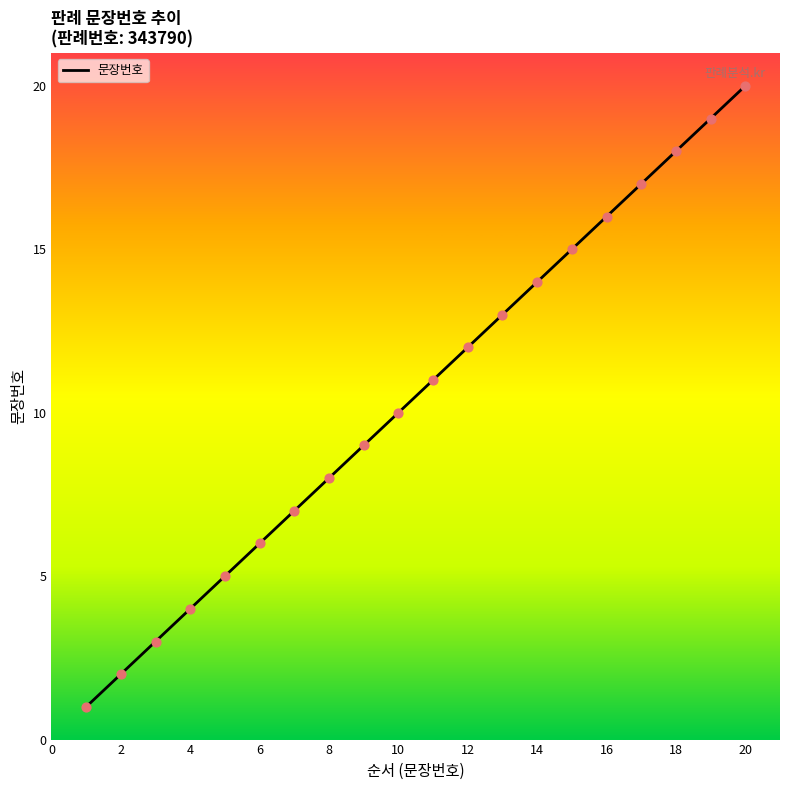

What is the maximum value shown in the chart?

20